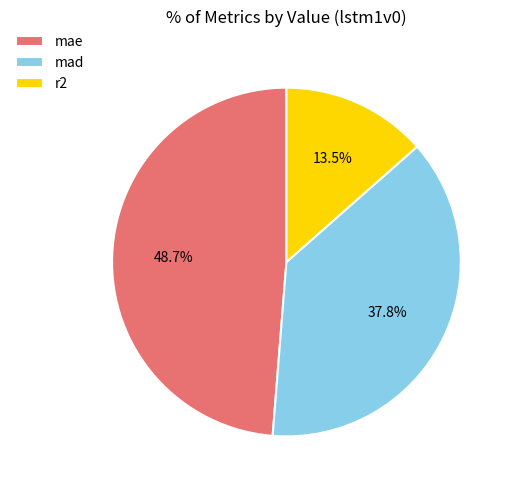

Is there a majority slice in this chart?

No